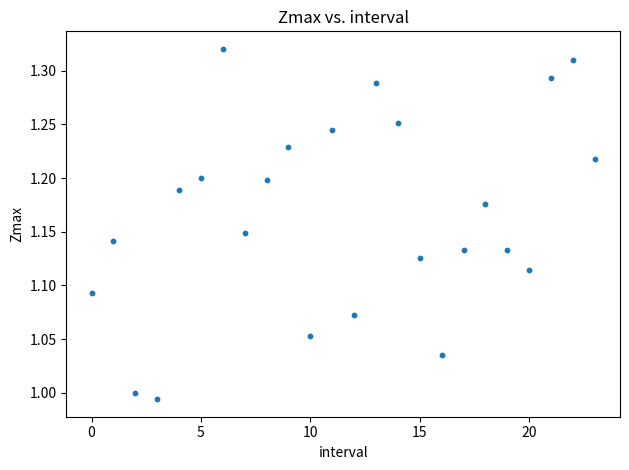

What is the range of Y values (max minus min)?

0.3